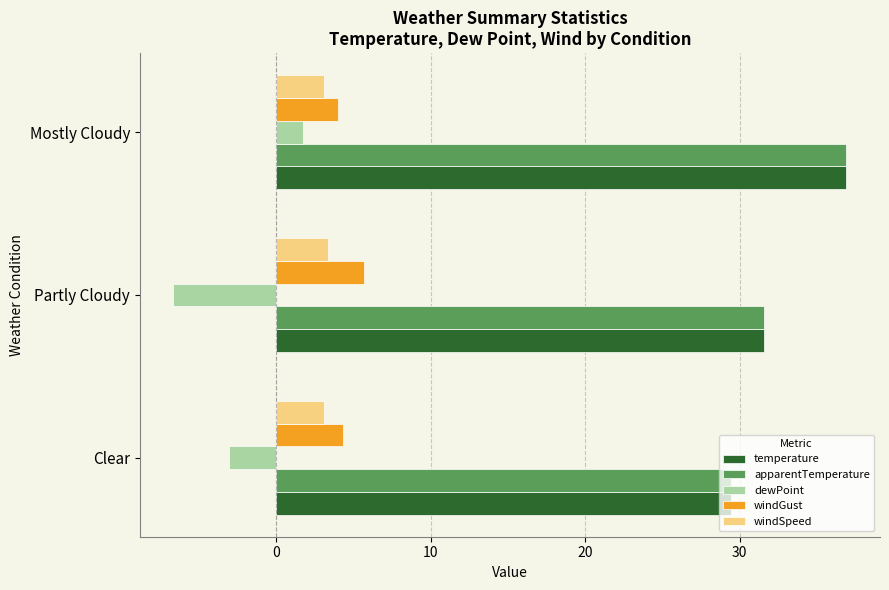

What is the minimum value for temperature?

29.4